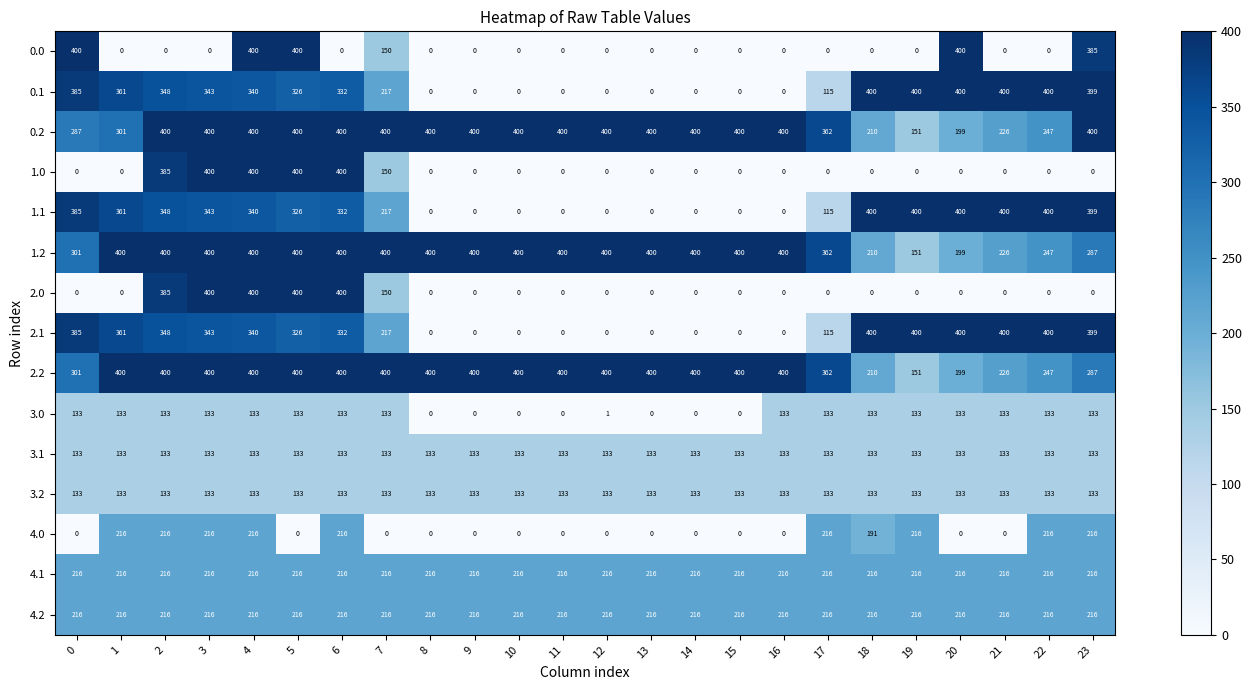

What is the difference between the maximum and minimum values in the 0.1 series?

400